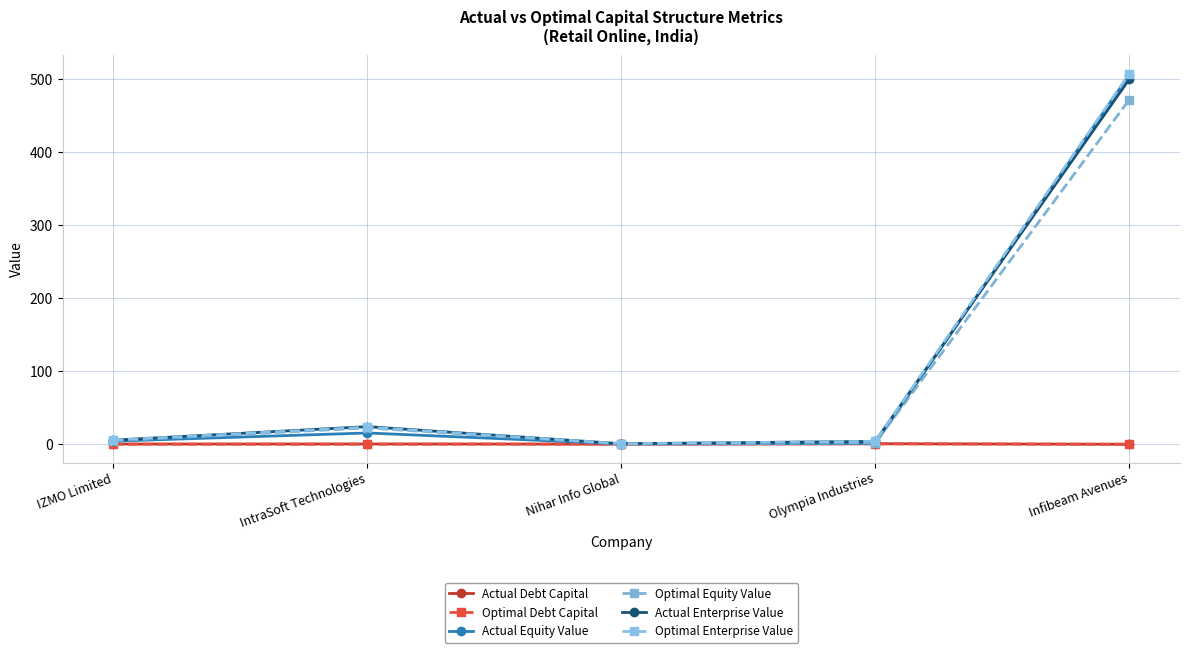

After their last crossing, which series has the higher values: Actual Debt Capital or Optimal Debt Capital?

Optimal Debt Capital